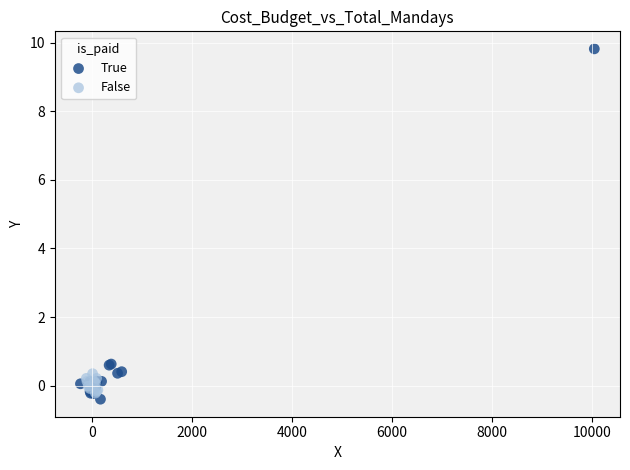

Which series reaches the maximum Y coordinate?

True